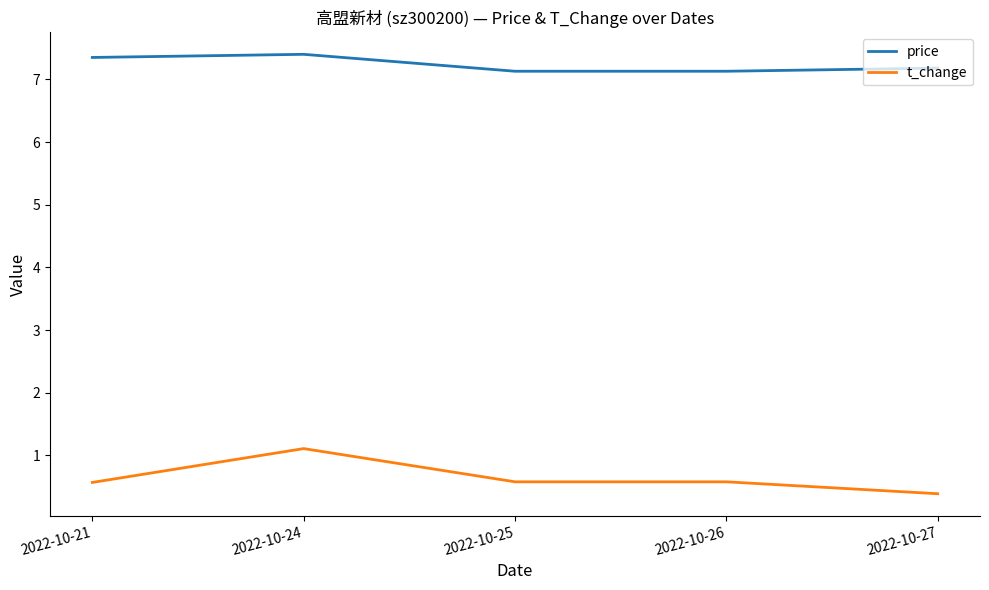

At which label is t_change closest to 0?

2022-10-27